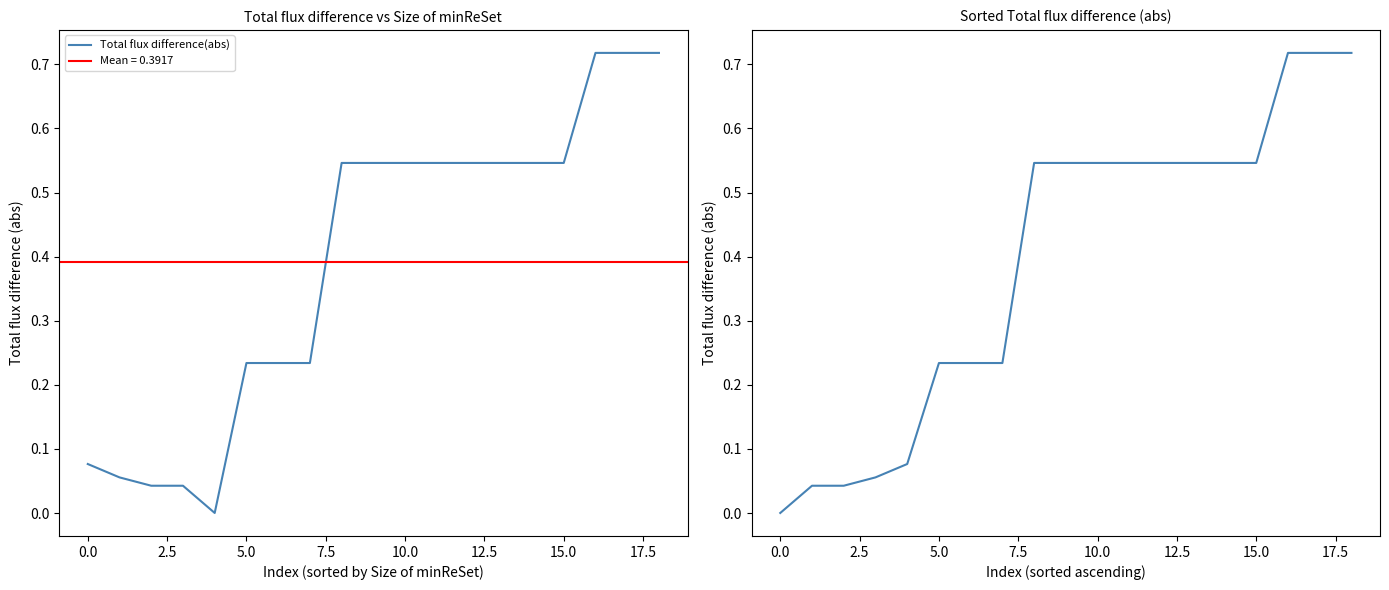

What is the value of the Total flux difference(abs) point at the 10th from the left?

0.5